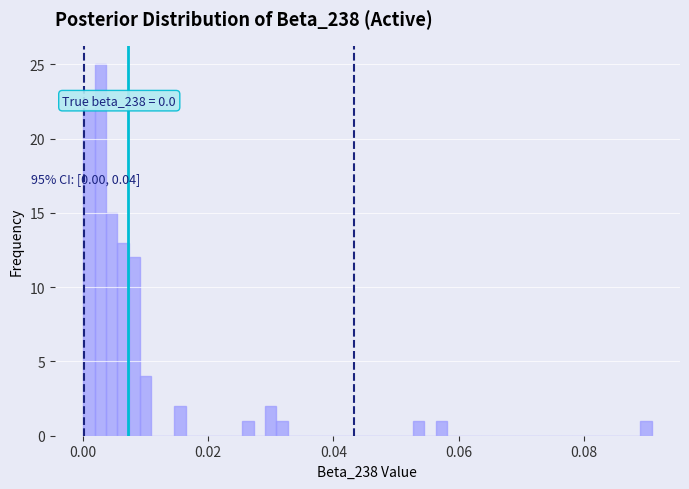

Around what value on the x-axis is the tallest bar? Give the approximate position of its centre, as read against the axis.

0.002